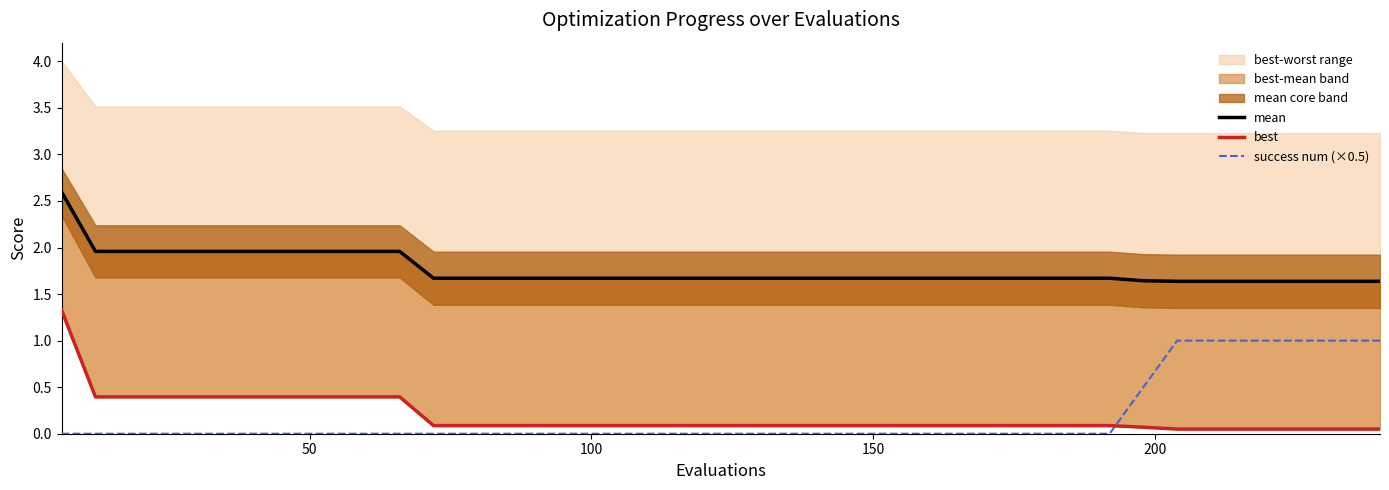

What is the highest value of the success num (×0.5) series?

1.0